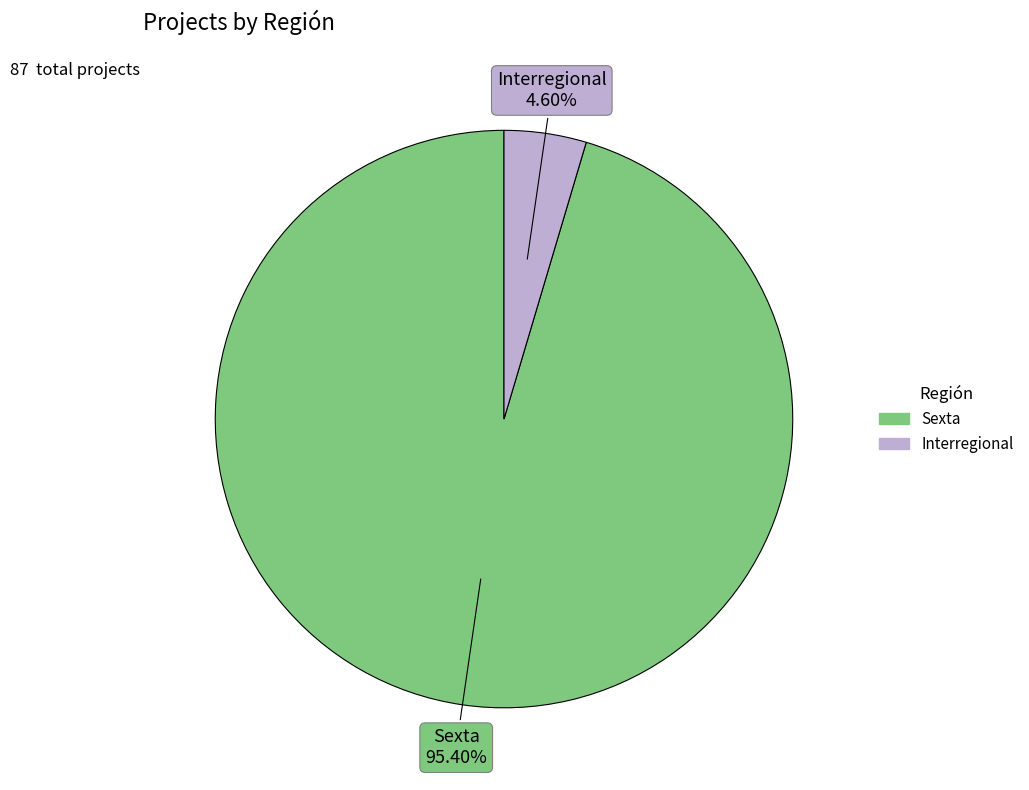

What percentage is NOT represented by Sexta?

4.6%